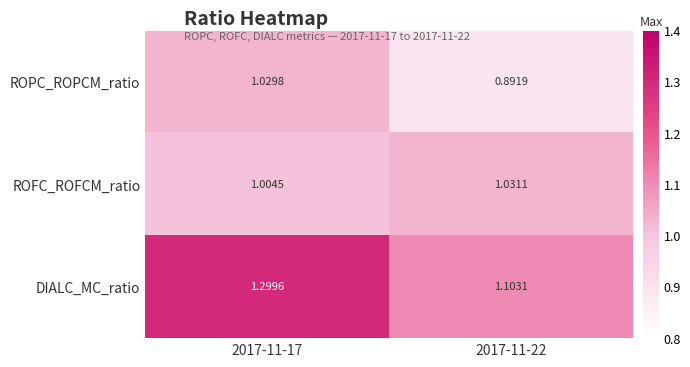

List the series in order of their overall mean, highest first.

DIALC_MC_ratio, ROFC_ROFCM_ratio, ROPC_ROPCM_ratio